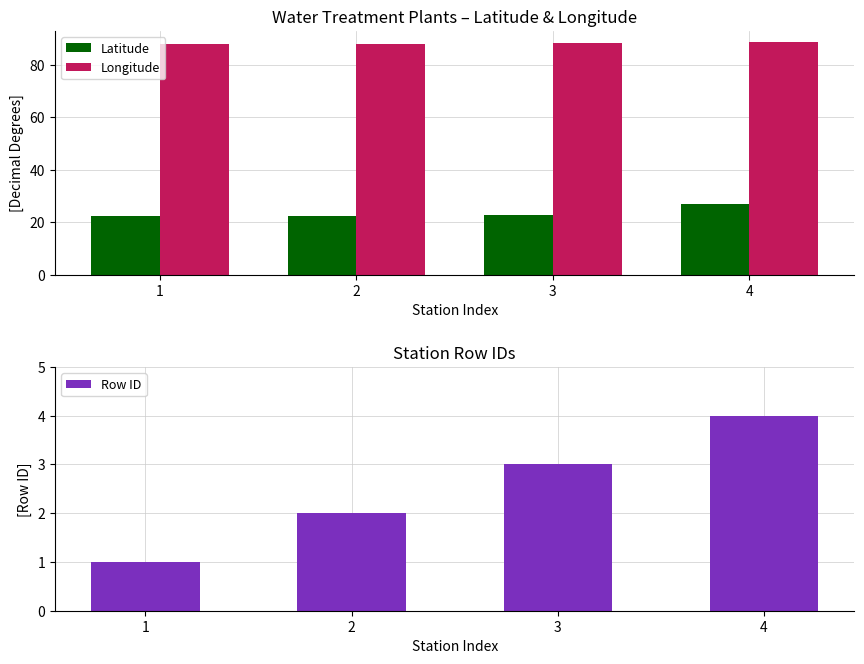

What is the difference between the second highest and second lowest values in the Longitude series?

0.2